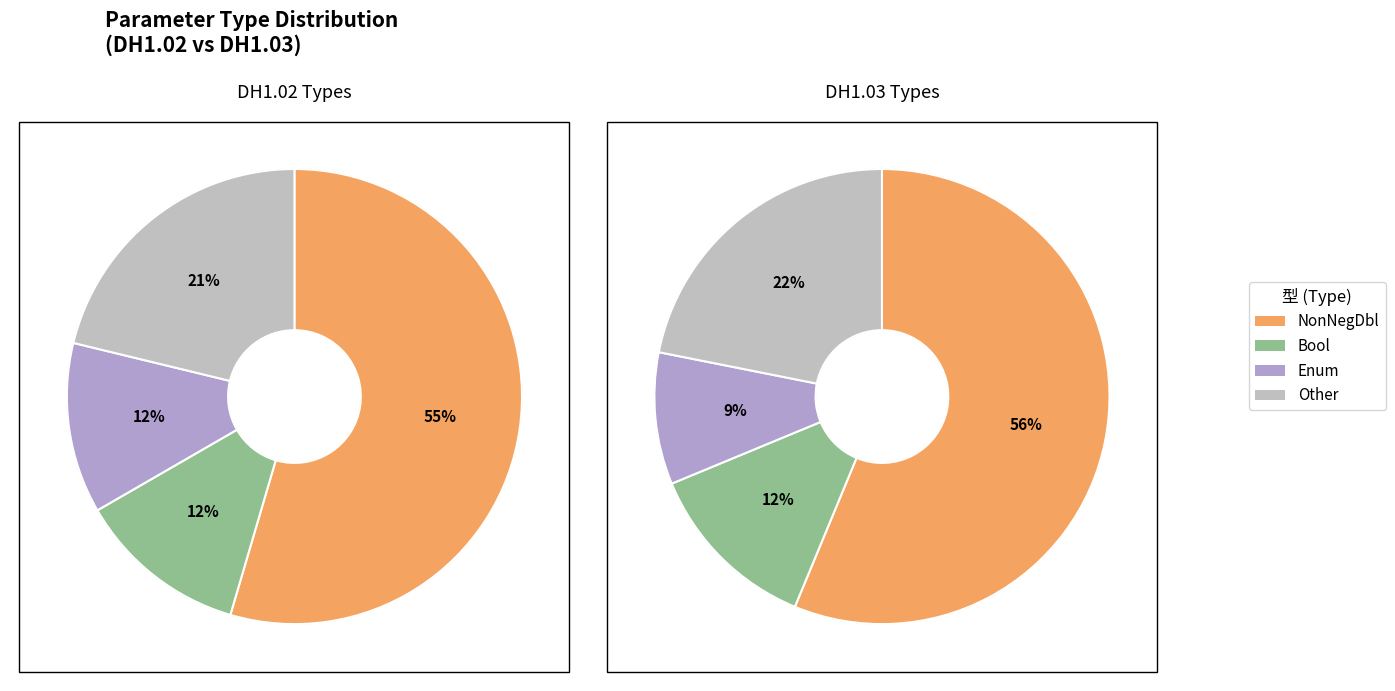

Which category has the biggest portion of the pie?

NonNegDbl